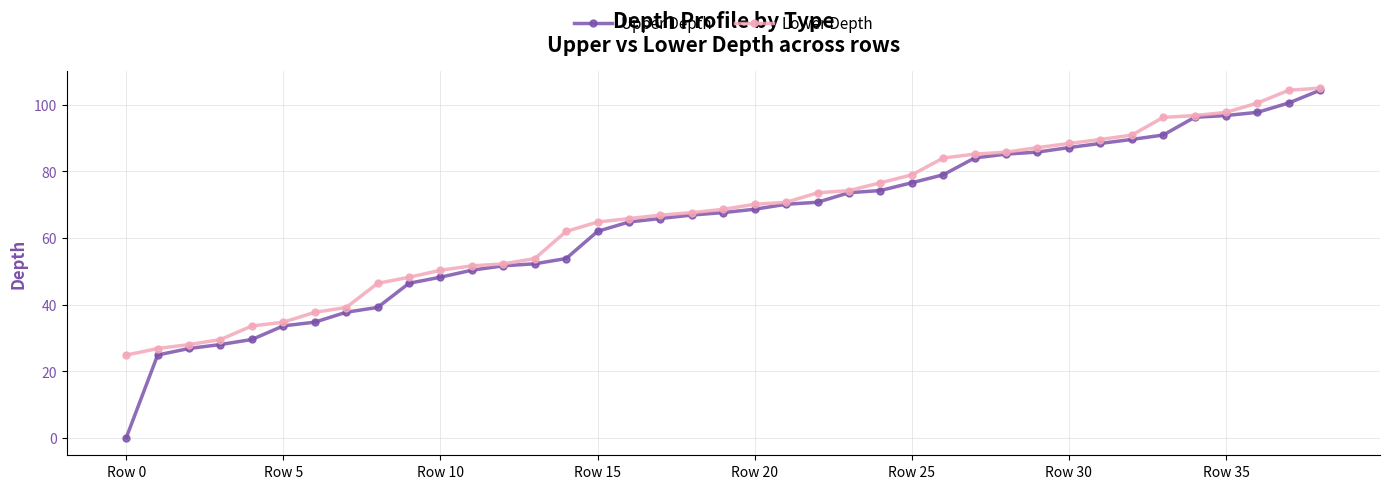

Which series has the largest range (max minus min)?

Upper Depth